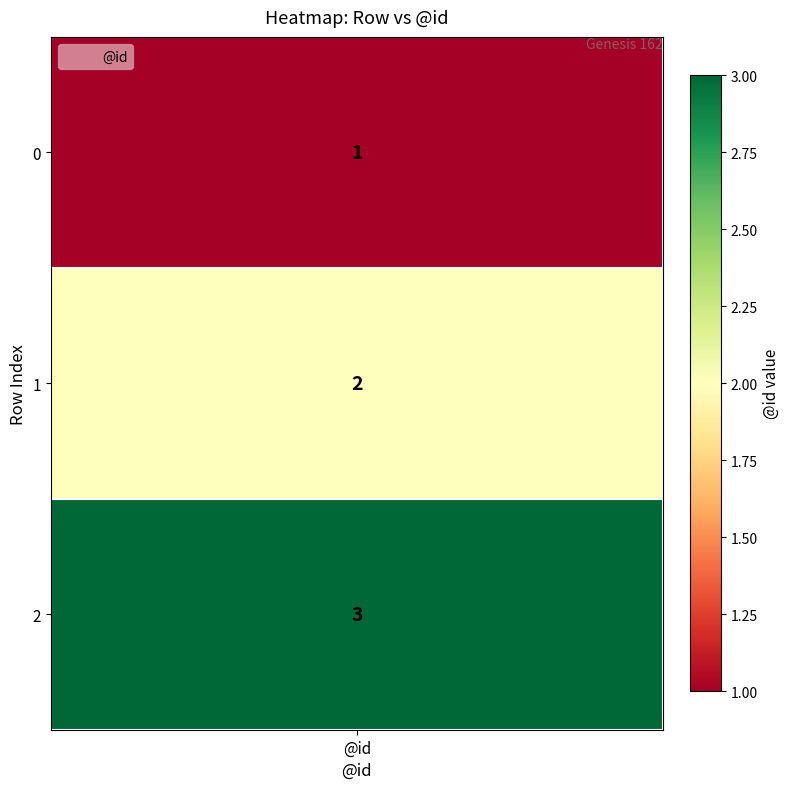

What is the average value?

2